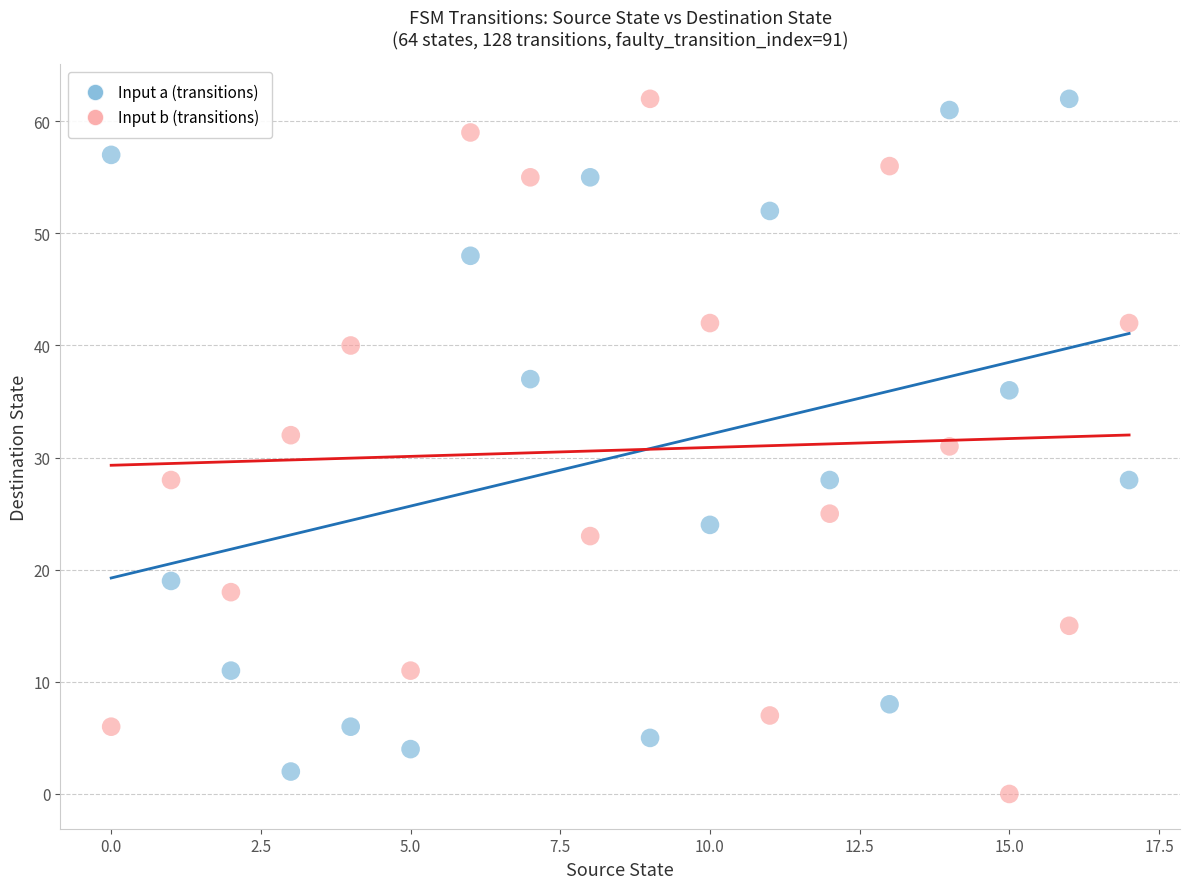

Across all data points, what is the range of Y values (max minus min)?

62